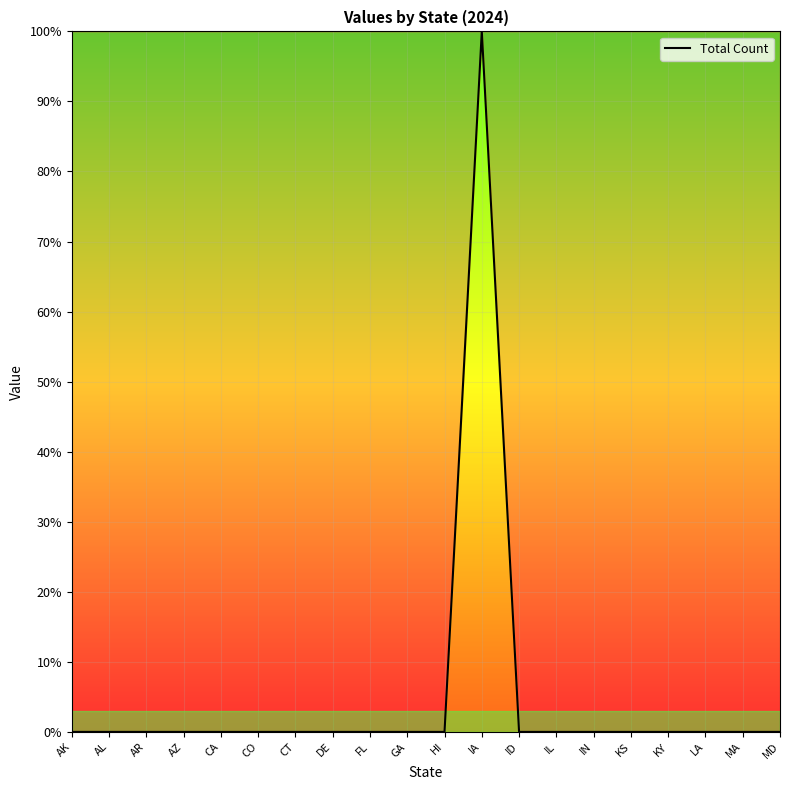

How many points are higher than both their immediate neighbors (excluding endpoints)?

1